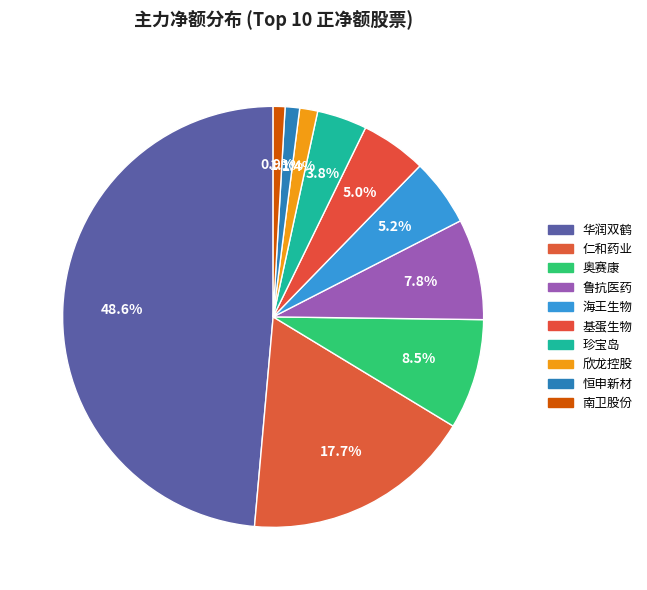

Combined, what portion of the pie is 华润双鹤 and 南卫股份?

49.5%